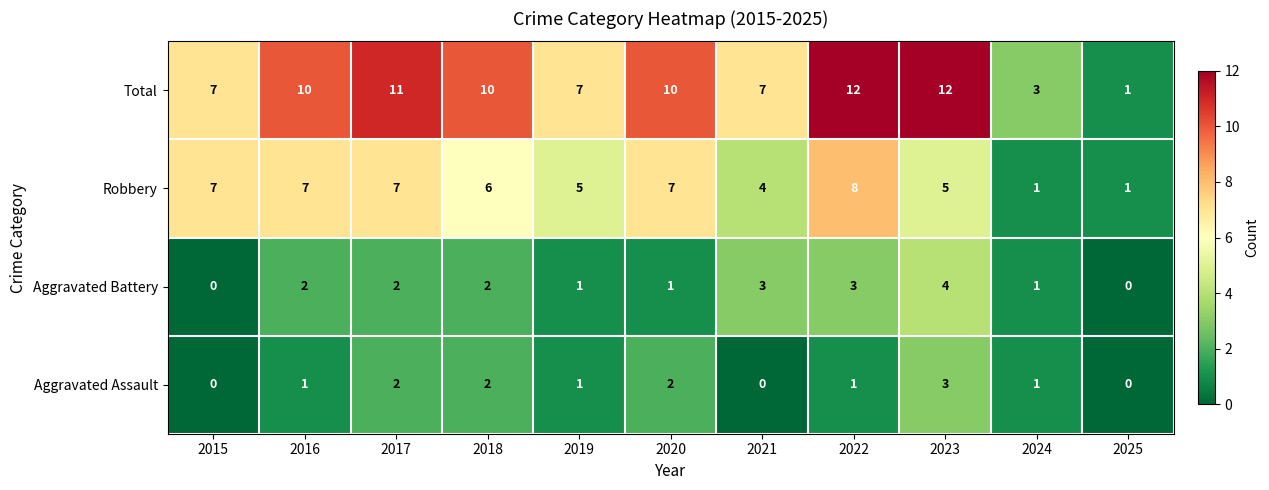

The value of Aggravated Assault at 2015 is 0. True or false?

True